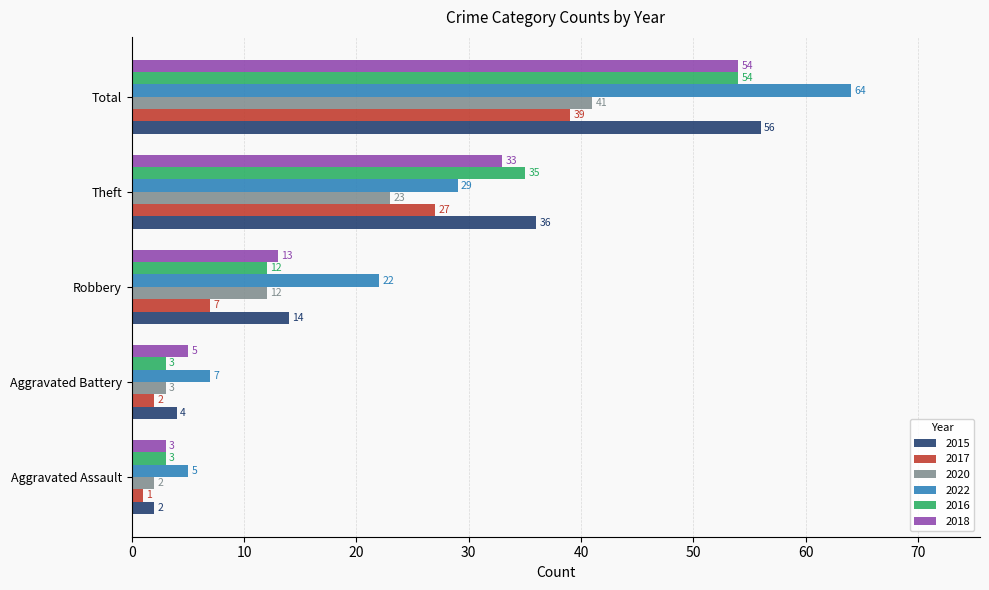

Is the value of 2020 at Aggravated Assault greater than the value of 2016 at Total?

No